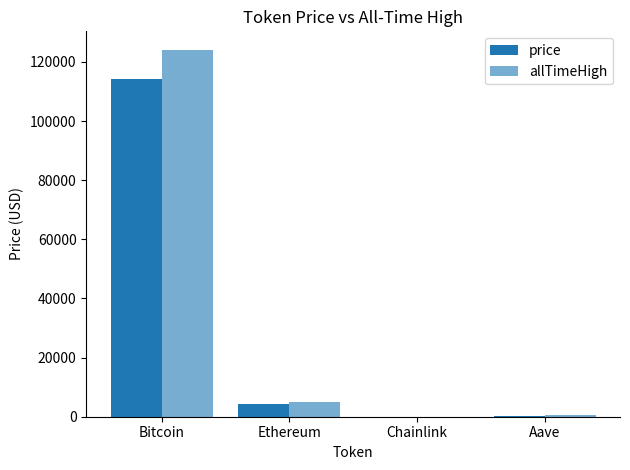

How many values in the price series exceed 4164?

2